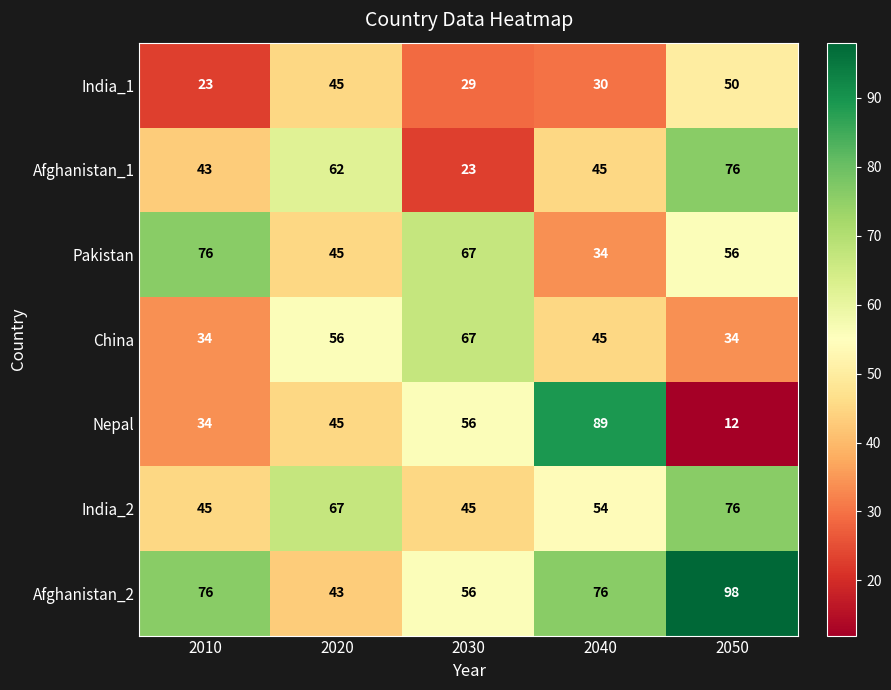

How many distinct data groups are displayed?

7